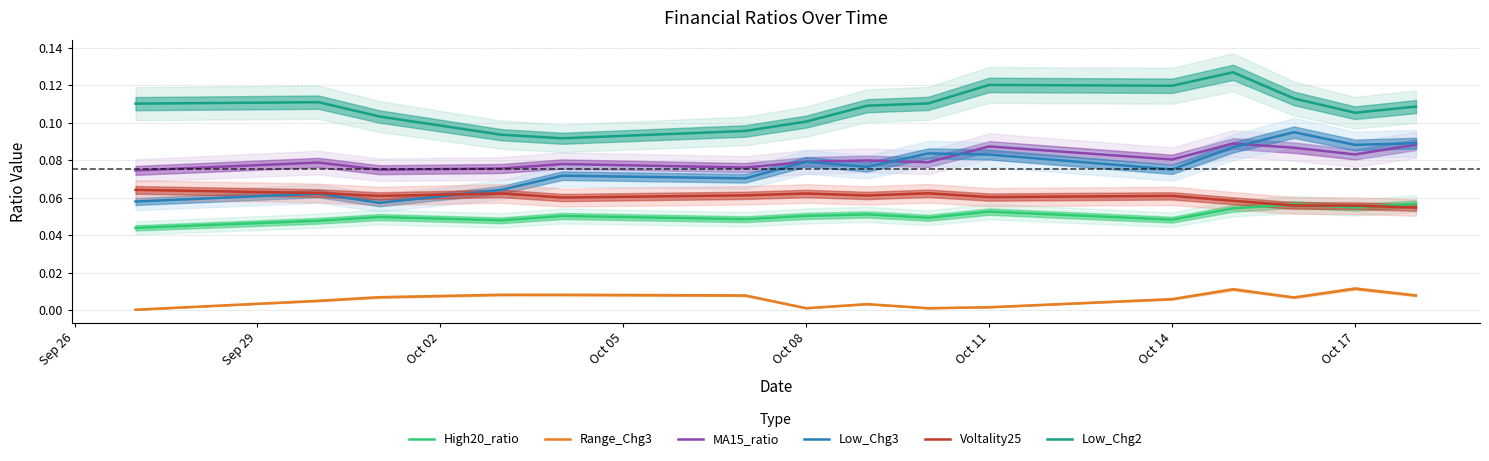

Reading left to right, what are all the values shown in this chart?

High20_ratio: 0.0	0.0	0.0	0.0	0.1	0.0	0.1	0.1	0.0	0.1	0.0	0.1	0.1	0.1	0.1
Range_Chg3: 0.0	0.0	0.0	0.0	0.0	0.0	0.0	0.0	0.0	0.0	0.0	0.0	0.0	0.0	0.0
MA15_ratio: 0.1	0.1	0.1	0.1	0.1	0.1	0.1	0.1	0.1	0.1	0.1	0.1	0.1	0.1	0.1
Low_Chg3: 0.1	0.1	0.1	0.1	0.1	0.1	0.1	0.1	0.1	0.1	0.1	0.1	0.1	0.1	0.1
Voltality25: 0.1	0.1	0.1	0.1	0.1	0.1	0.1	0.1	0.1	0.1	0.1	0.1	0.1	0.1	0.1
Low_Chg2: 0.1	0.1	0.1	0.1	0.1	0.1	0.1	0.1	0.1	0.1	0.1	0.1	0.1	0.1	0.1